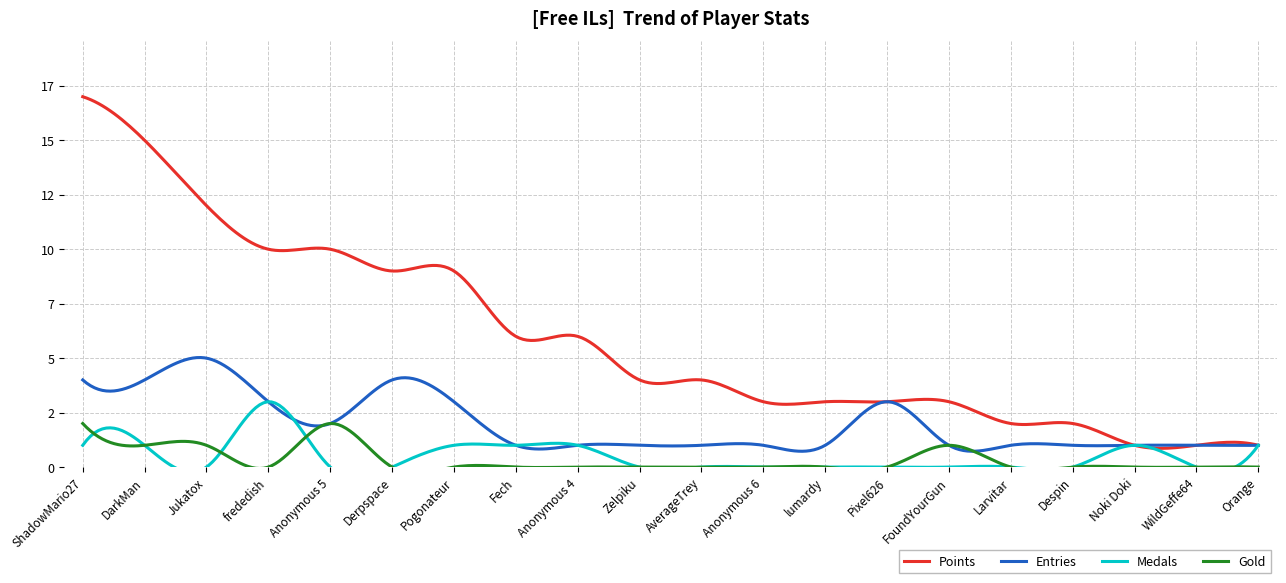

True or false: Points and Gold cross at least once.

False